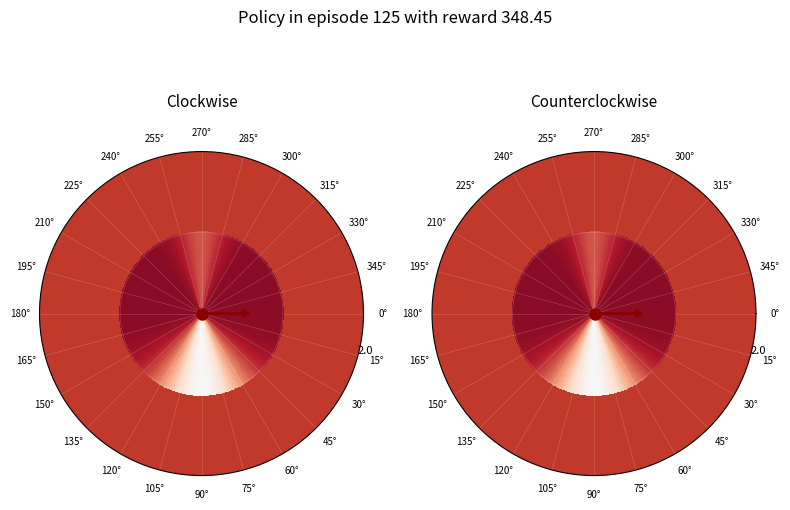

How many slices are in this pie chart?

2